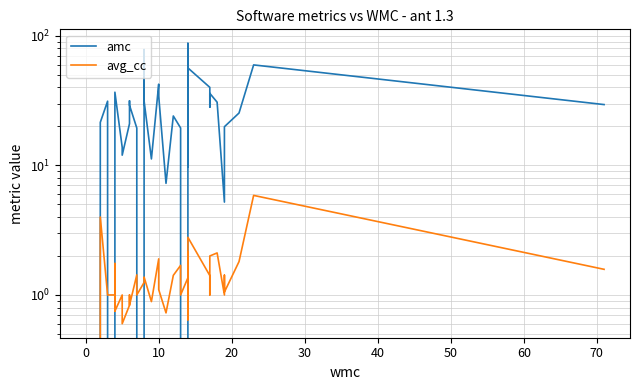

What is the label of the 22nd point from the right?

10